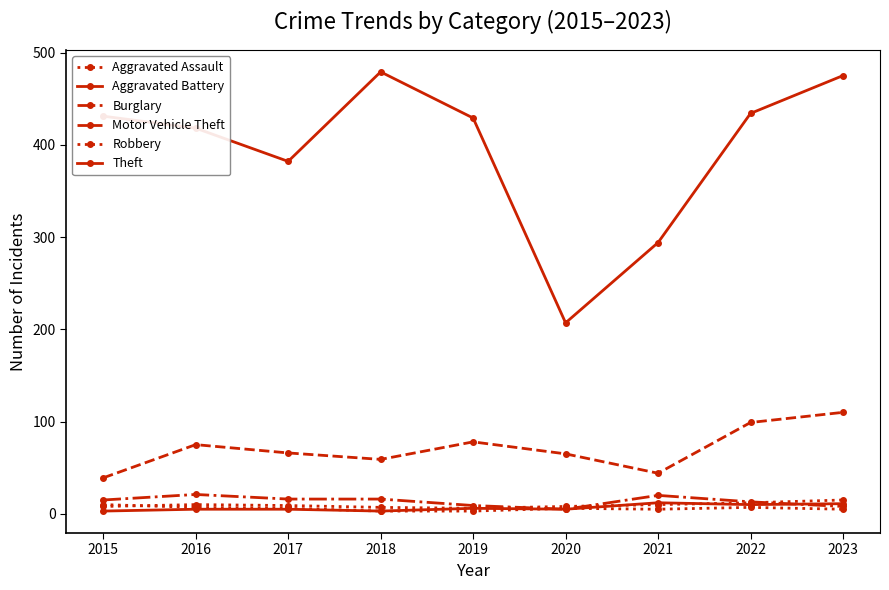

How many Robbery values are between 5 and 7?

6